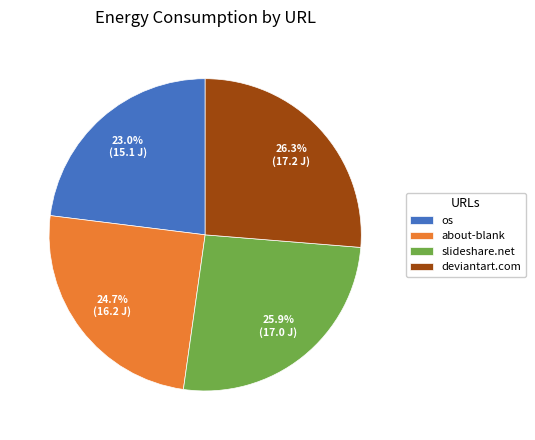

Does any single category account for the majority?

No